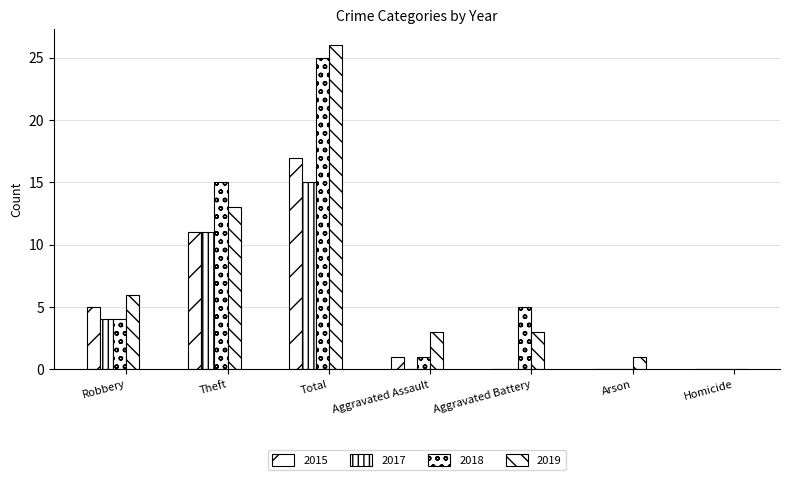

Are the bars horizontal?

No